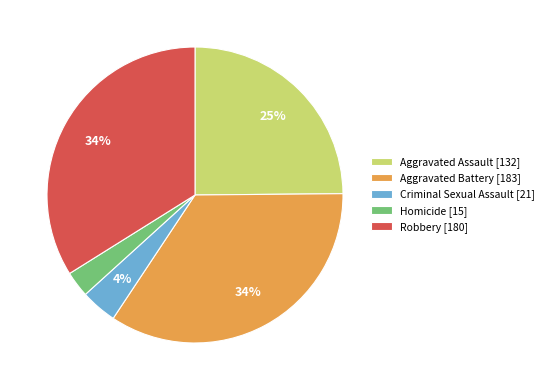

To the nearest percent, what percentage of the pie is Aggravated Assault?

25%